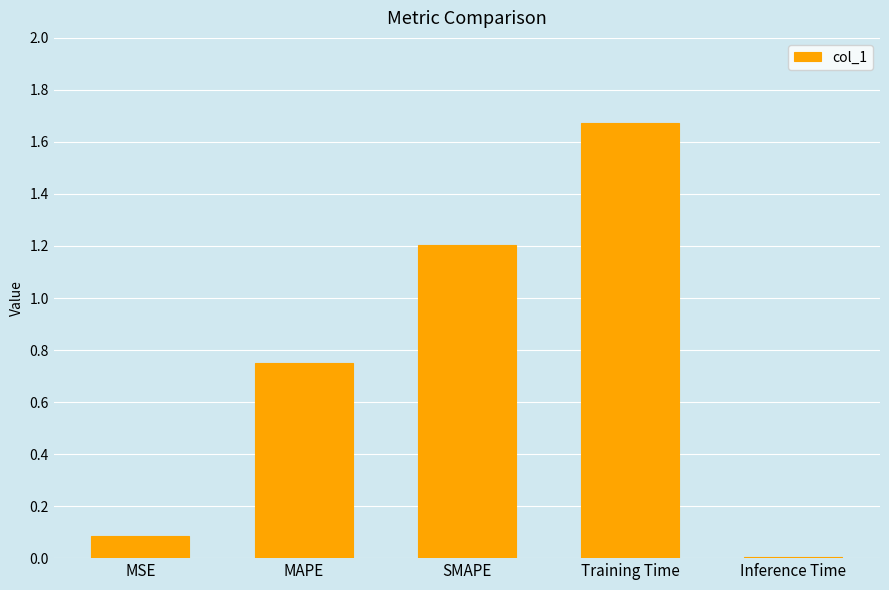

The value at SMAPE is 1.2. True or false?

True